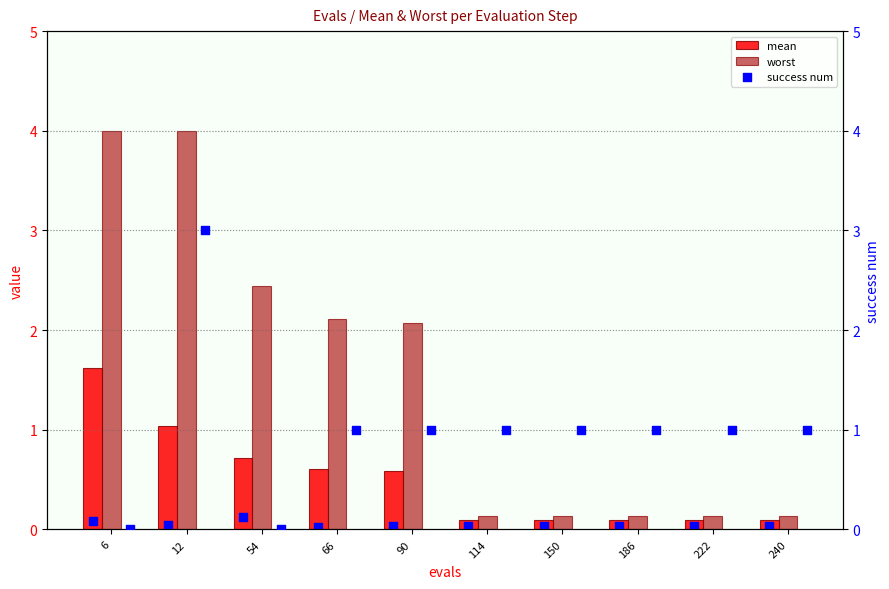

Which series has the largest total across all categories?

worst